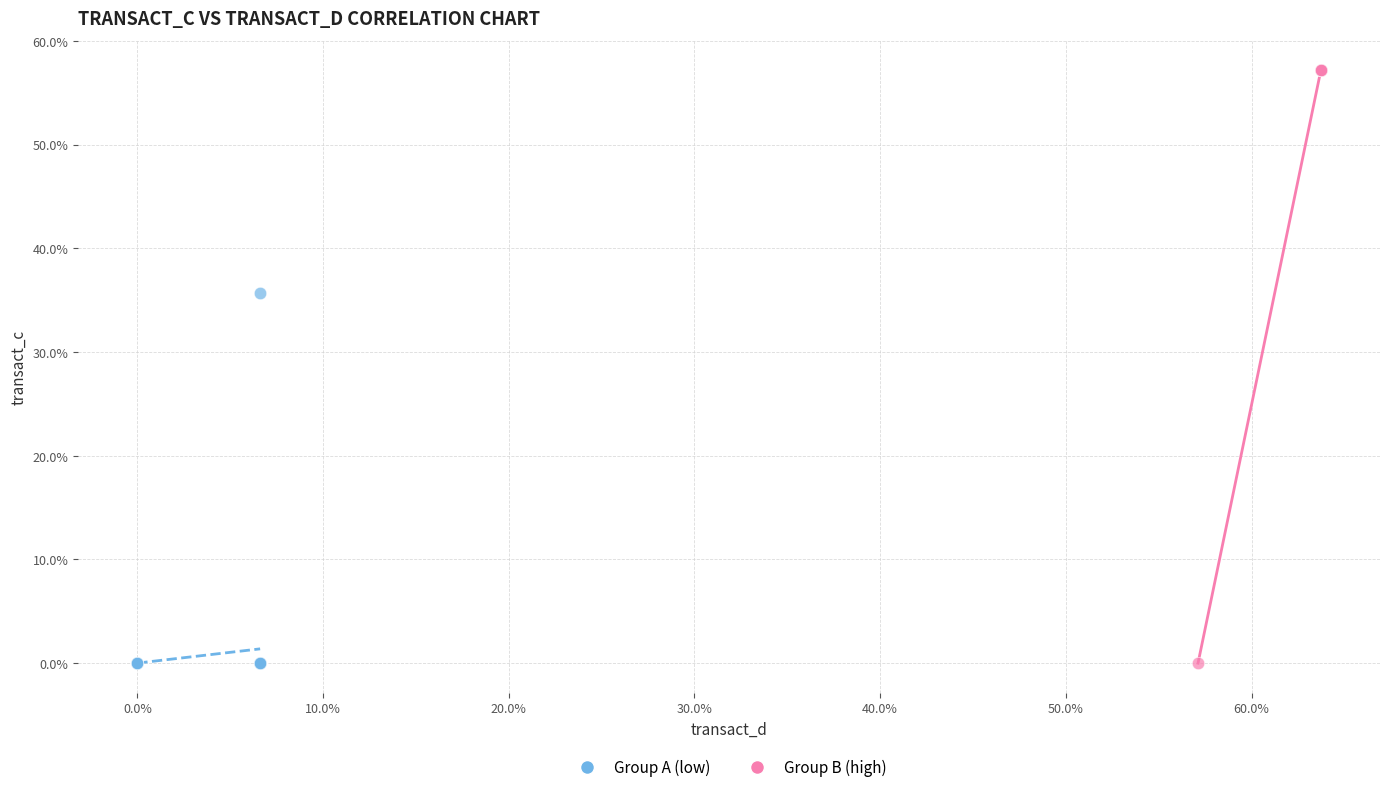

Which series contains the highest Y value?

Group B (high)